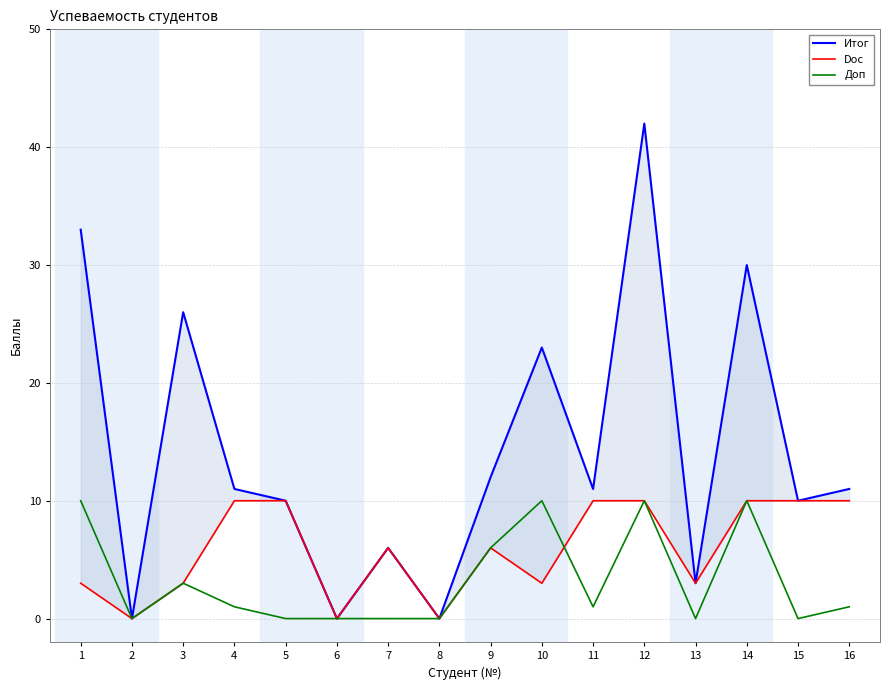

Between which two adjacent categories do Доп and Doc first intersect?

10 and 11